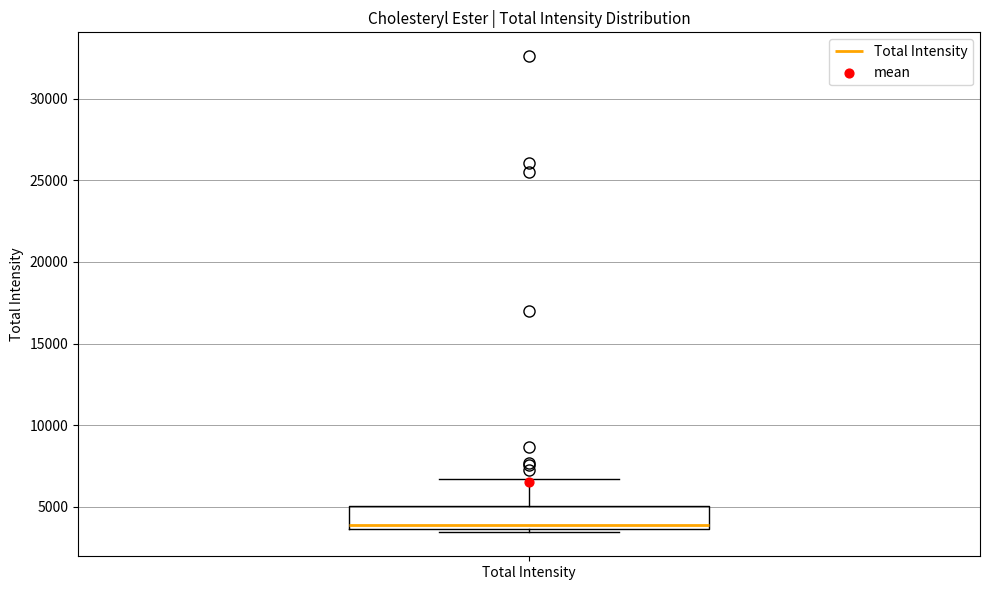

Transcribe this box plot: give where the median line is, the range the box spans, and where the two whiskers end, as read against the y-axis. The values are not printed on the chart, so give them approximately, as read against the axis.

median 4000, box 3500 to 5000, whiskers 3500 (just below the box's lower edge) to 6500